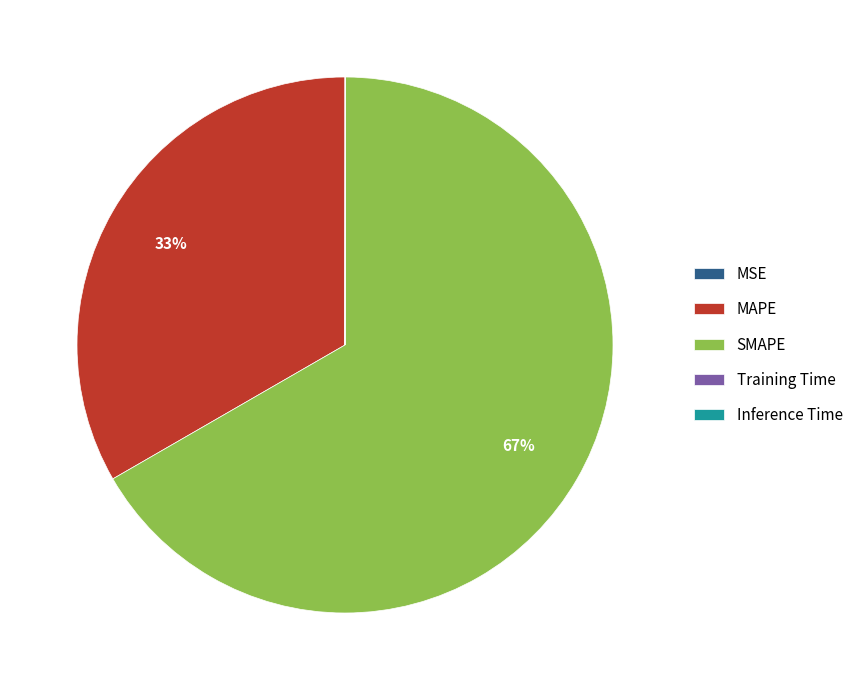

Is there any slice that represents more than half of the pie?

Yes